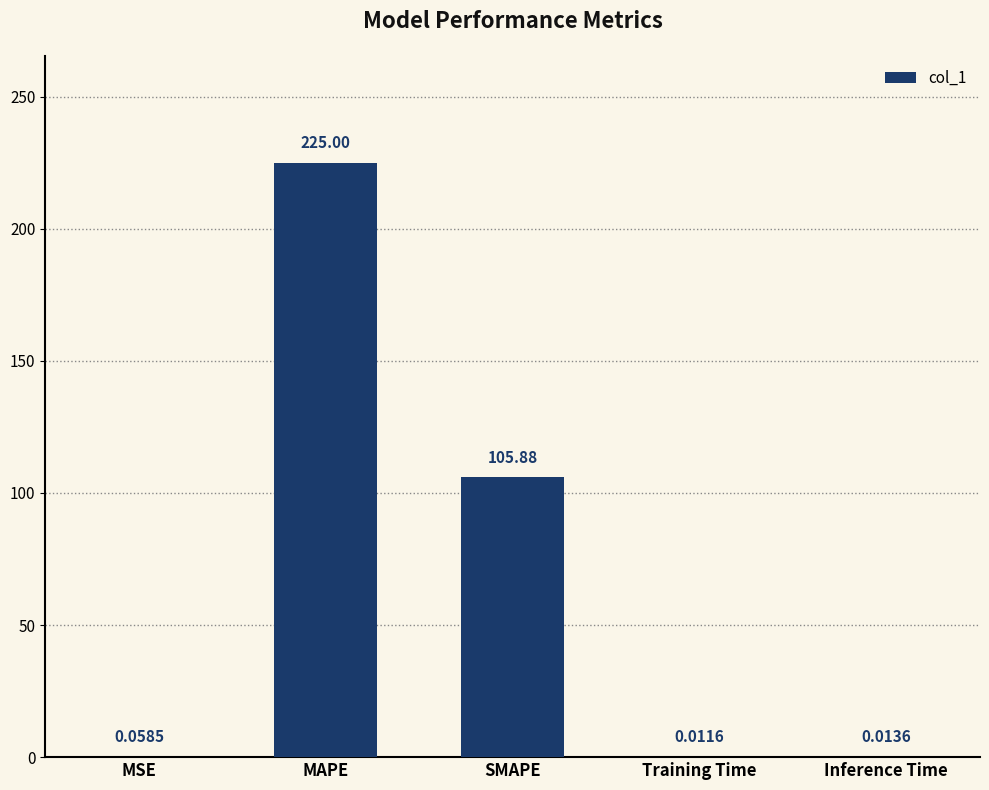

What is the change in value from MAPE to SMAPE?

-119.1